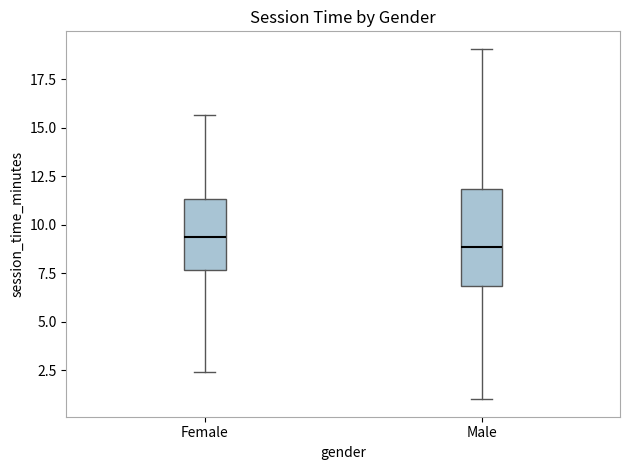

Where is the upper edge of the box for Male on the y-axis? The values are not printed on the chart, so give them approximately, as read against the axis.

12.0